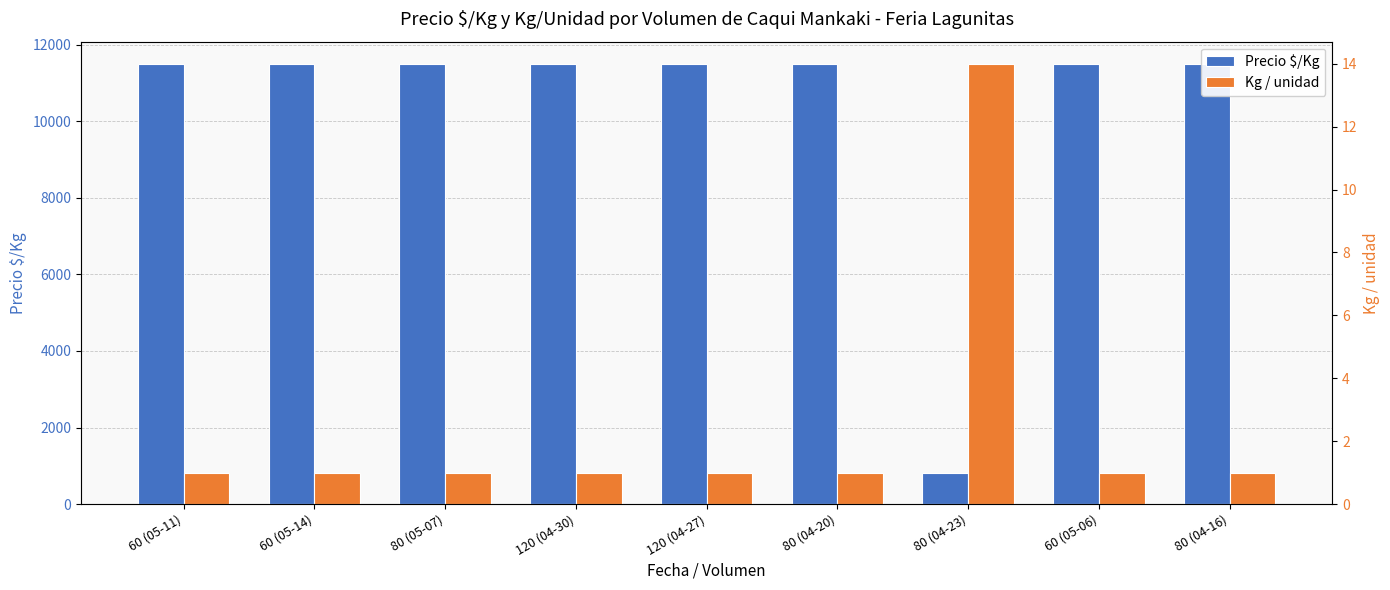

Reading left to right, transcribe all the data shown in this chart.

Precio $/Kg: 60 (05-11)=11500	60 (05-14)=11500	80 (05-07)=11500	120 (04-30)=11500	120 (04-27)=11500	80 (04-20)=11500	80 (04-23)=821	60 (05-06)=11500	80 (04-16)=11500
Kg / unidad: 60 (05-11)=1	60 (05-14)=1	80 (05-07)=1	120 (04-30)=1	120 (04-27)=1	80 (04-20)=1	80 (04-23)=14	60 (05-06)=1	80 (04-16)=1